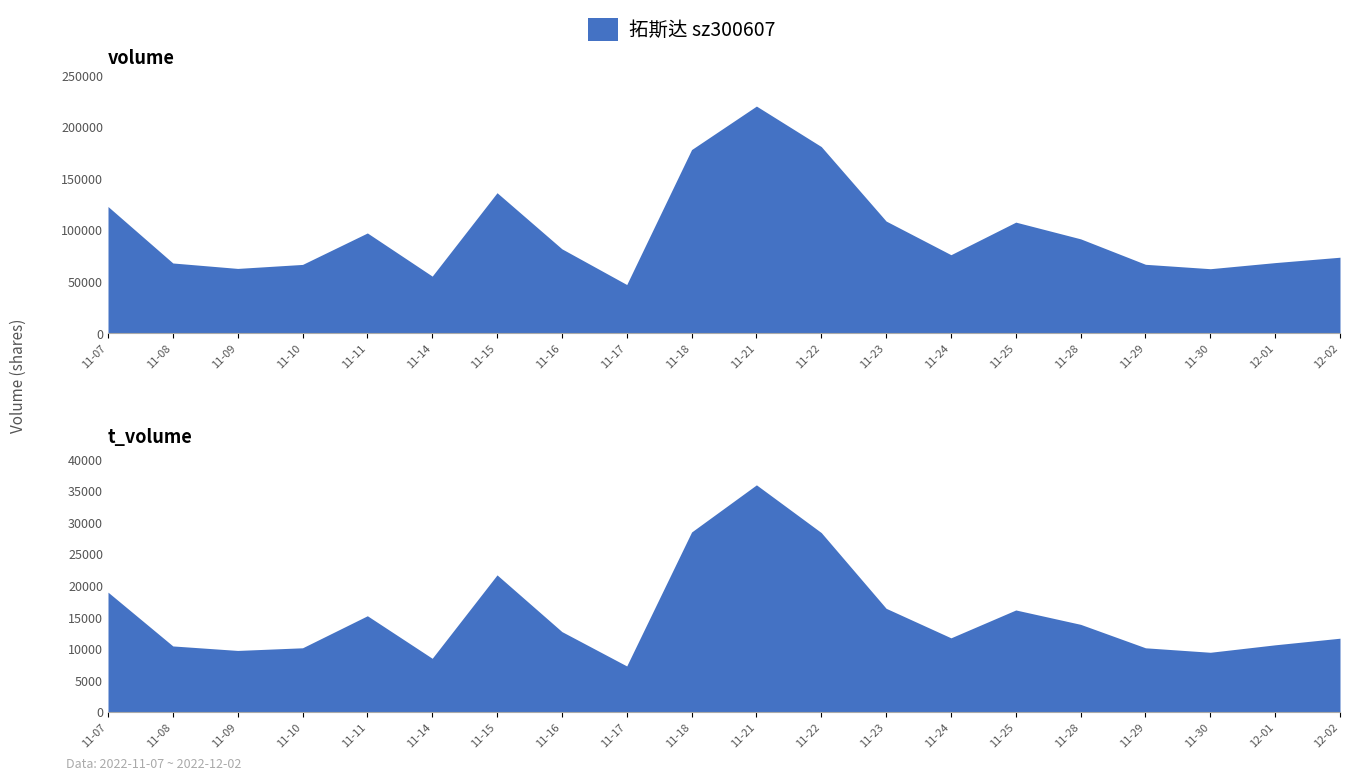

Which category has the lowest value in the volume series?

2022-11-17